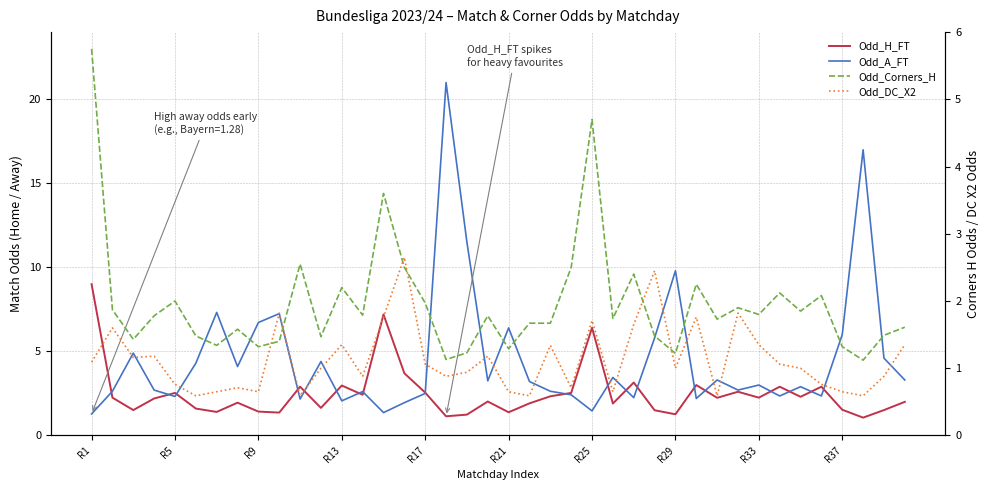

Is it true that Odd_H_FT equals 2.4 at 13?

True